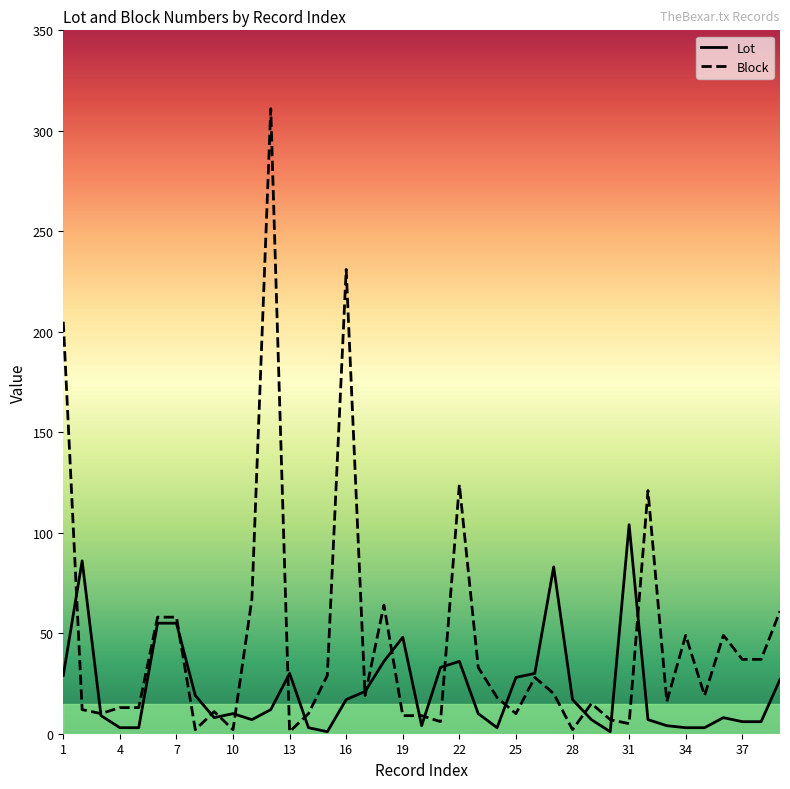

Which series has the widest spread of values?

Block